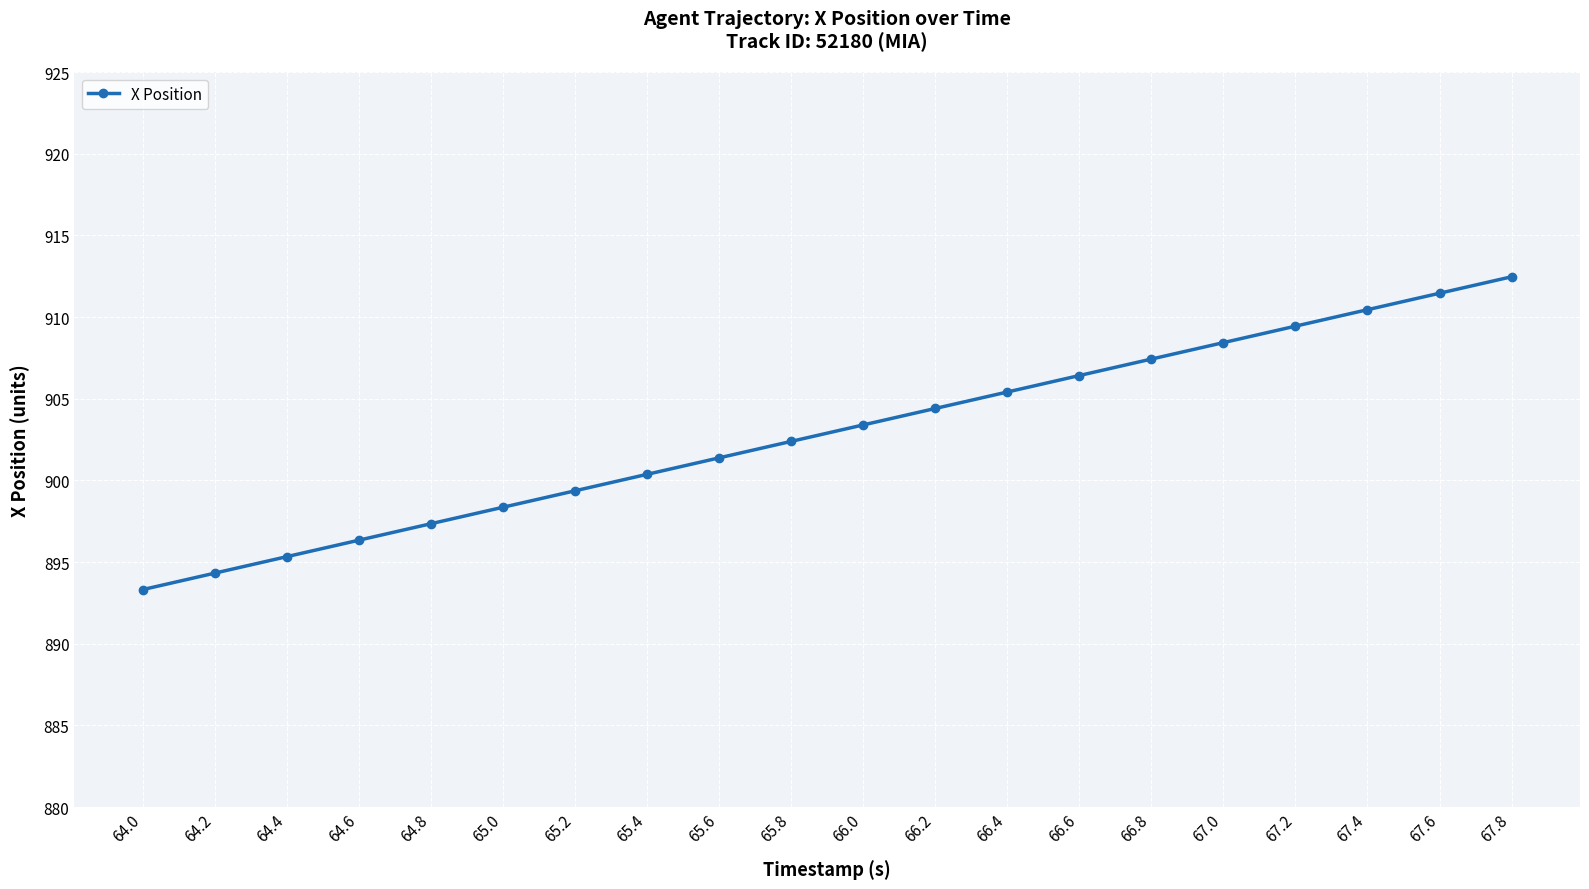

List the labels in order of value, largest first.

67.8, 67.6, 67.4, 67.2, 67.0, 66.8, 66.6, 66.4, 66.2, 66.0, 65.8, 65.6, 65.4, 65.2, 65.0, 64.8, 64.6, 64.4, 64.2, 64.0